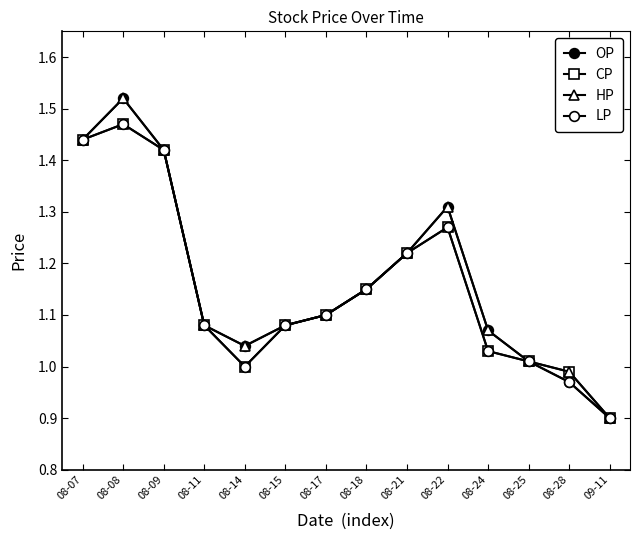

At which label does OP reach its minimum?

09-11